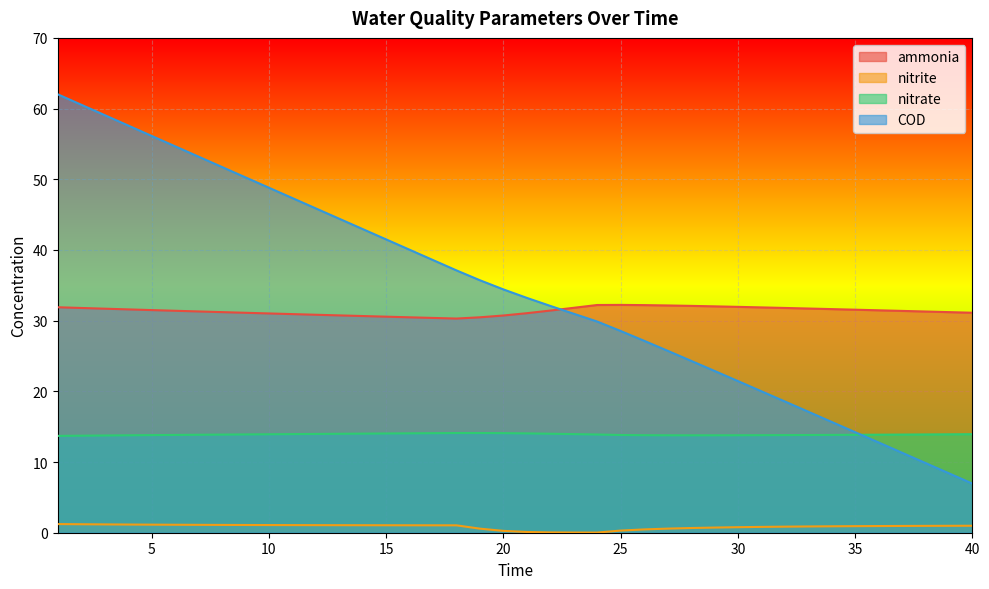

Rank the series at 4 from lowest to highest value.

nitrite, nitrate, ammonia, COD